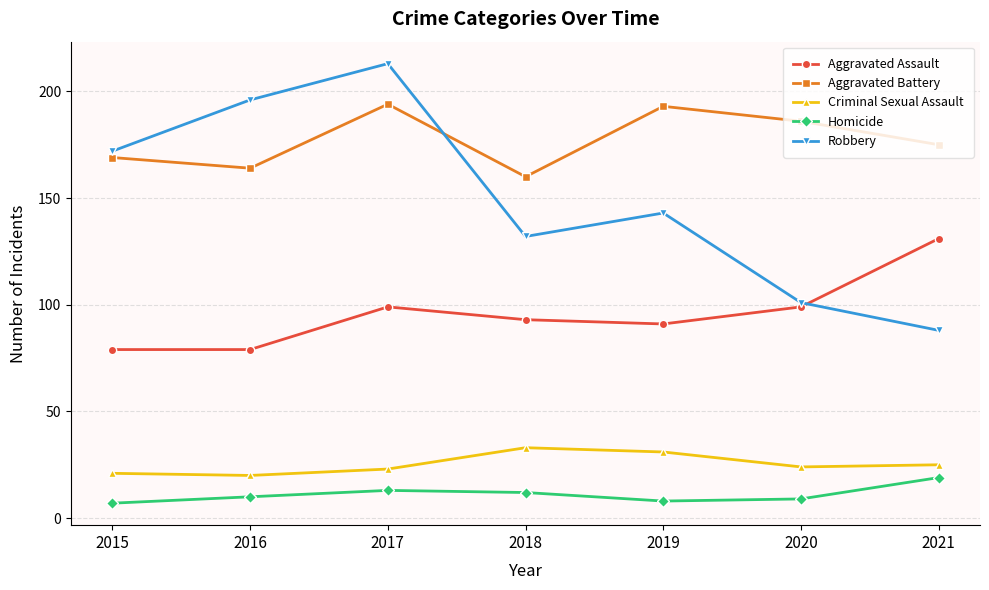

What is the difference between the highest and lowest values at 2017?

200